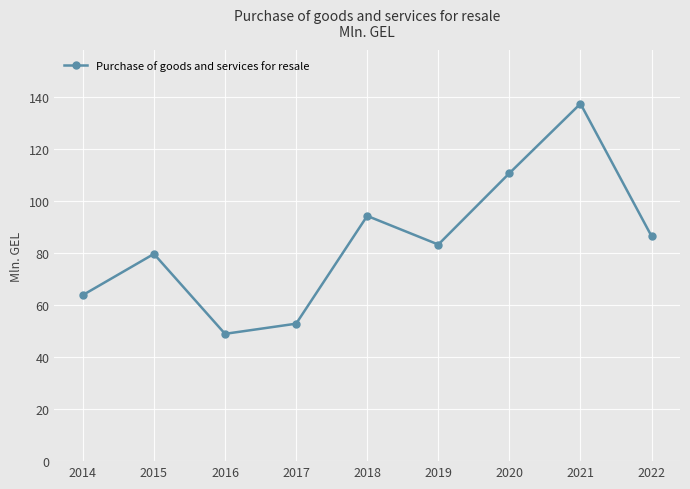

Count the number of data series in this chart.

1